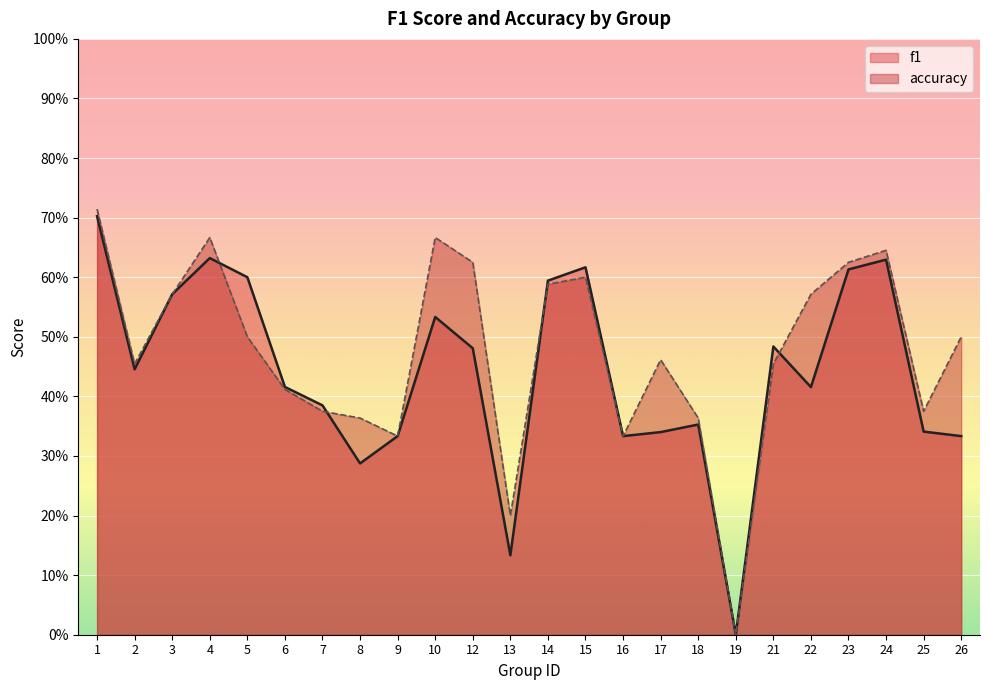

Count the accuracy values in the range 0 to 1.

24